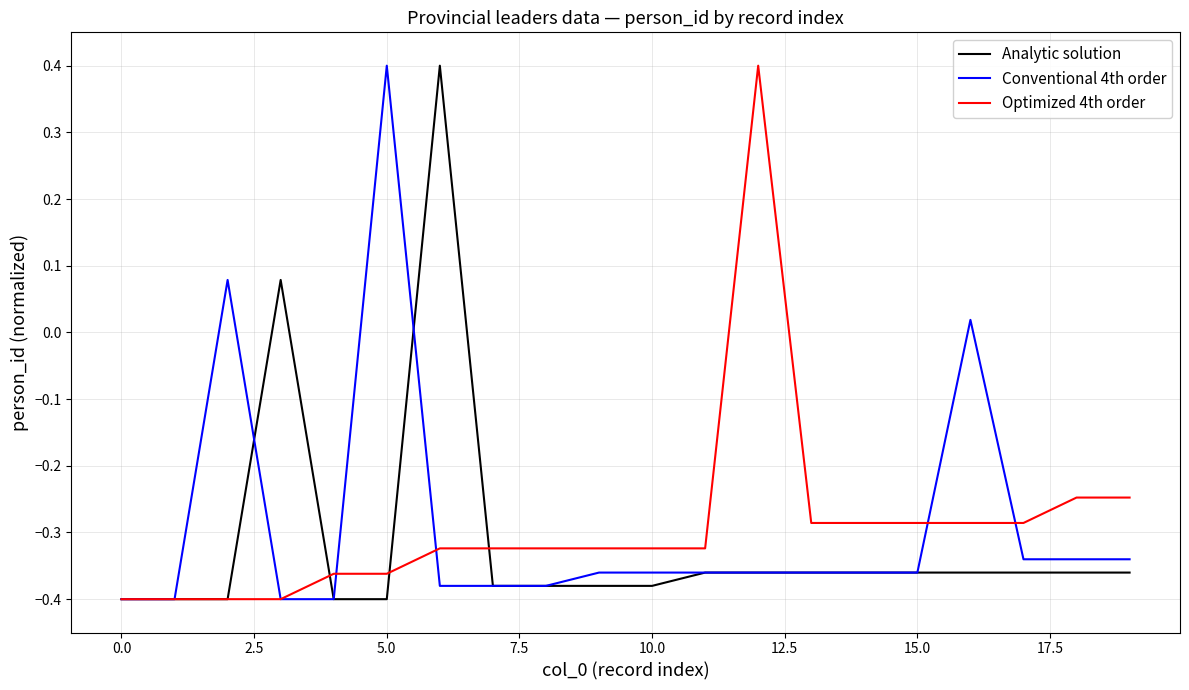

What is the highest value of the Conventional 4th order series?

0.4